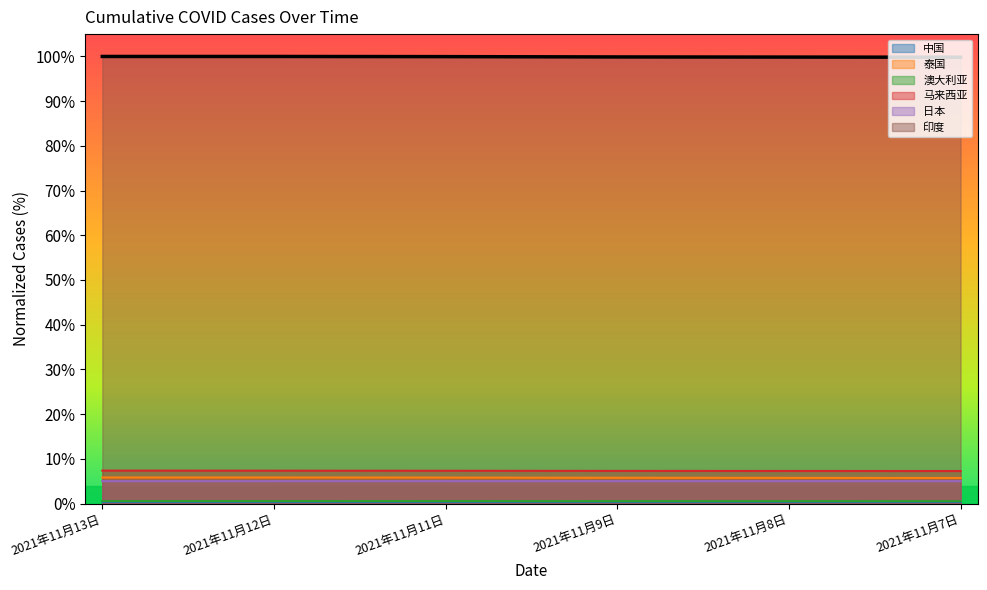

At which label is 印度 closest to 99?

2021年11月7日